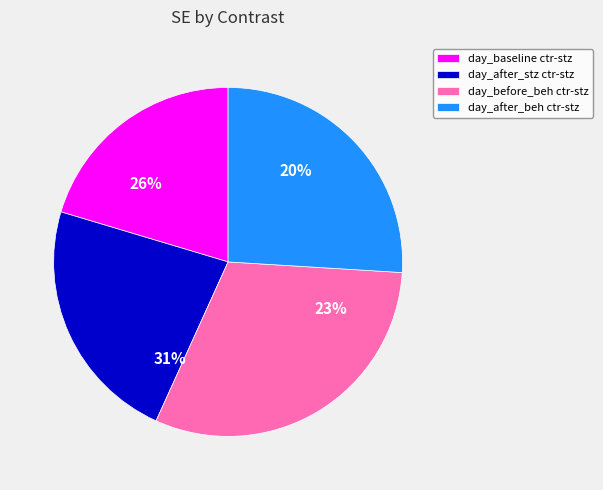

What portion of the pie excludes day_after_beh ctr-stz?

74.0%